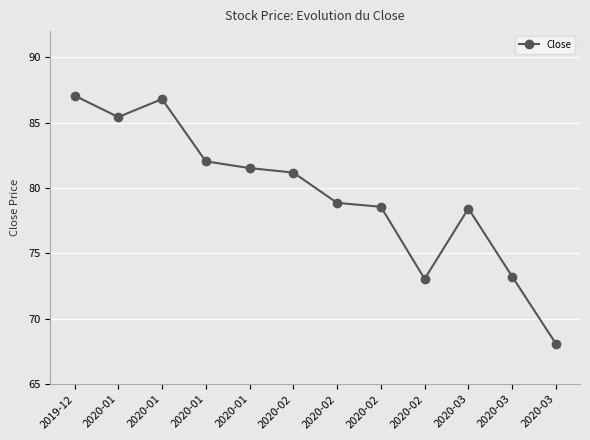

What is the sum of all values?

954.3